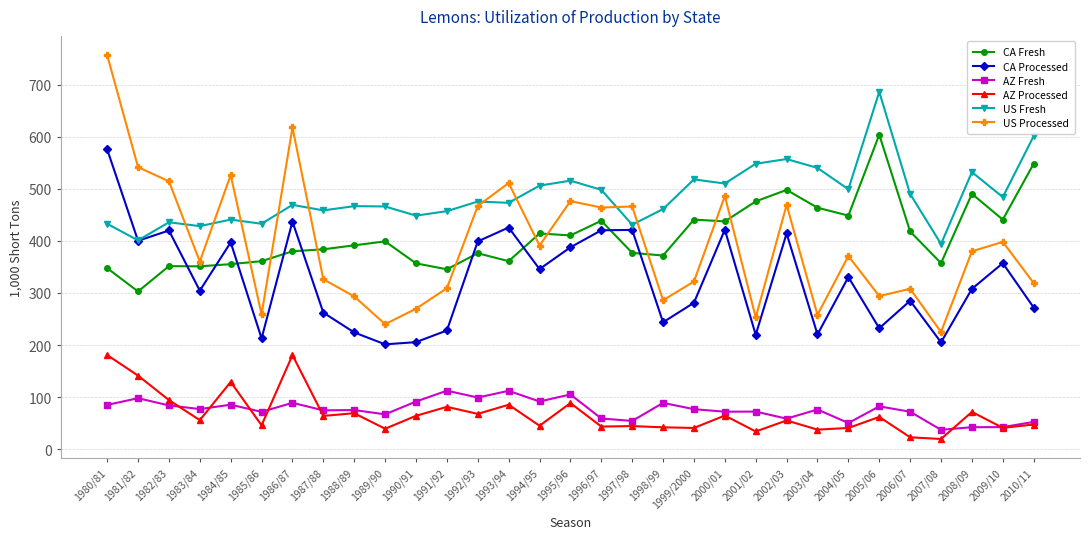

True or false: CA Fresh has a value of 380.0 at 1986/87.

True